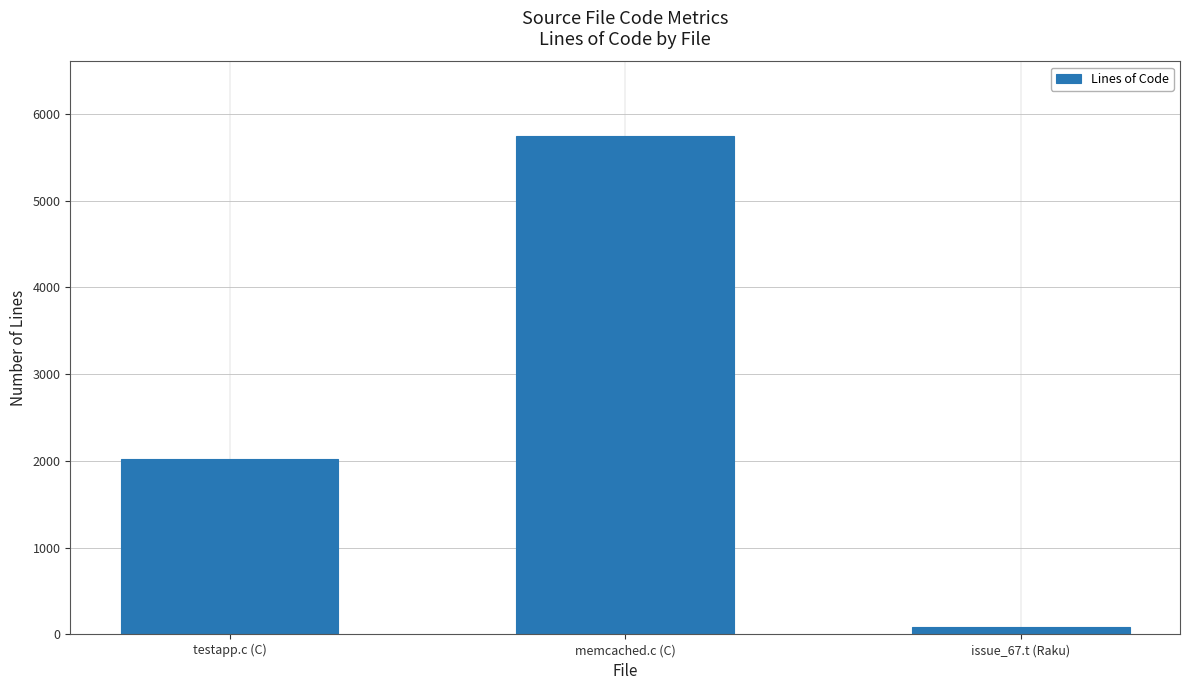

Count the values in the range 86 to 5742.

3